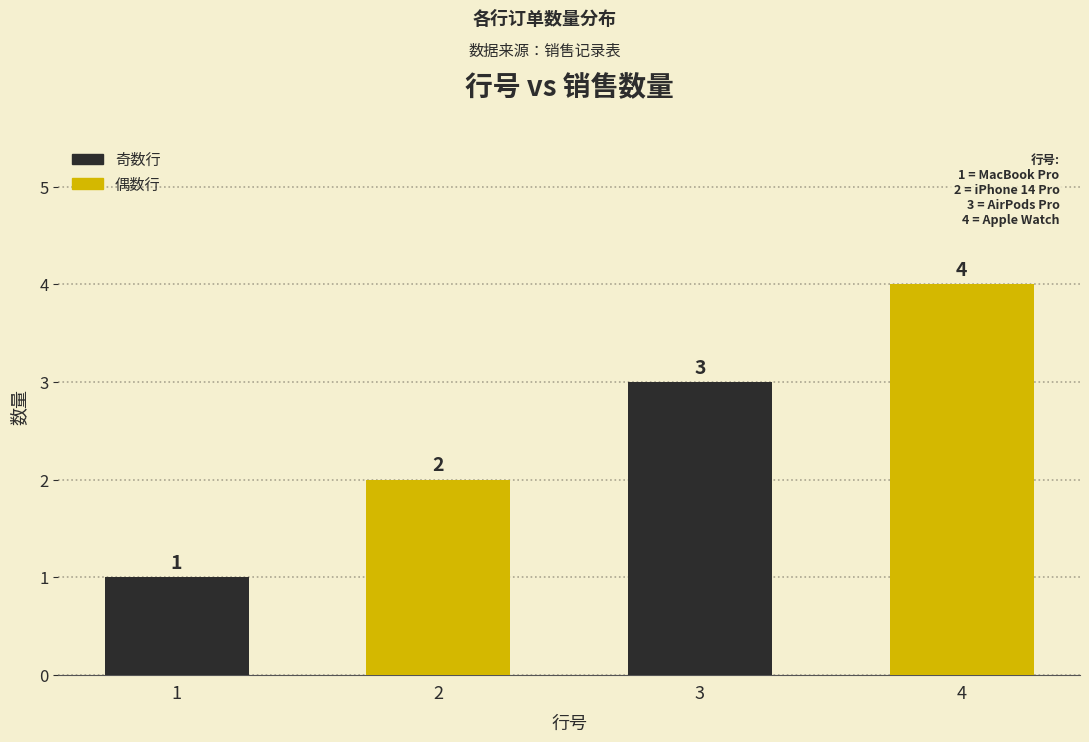

Which label corresponds to the largest value in the chart?

4